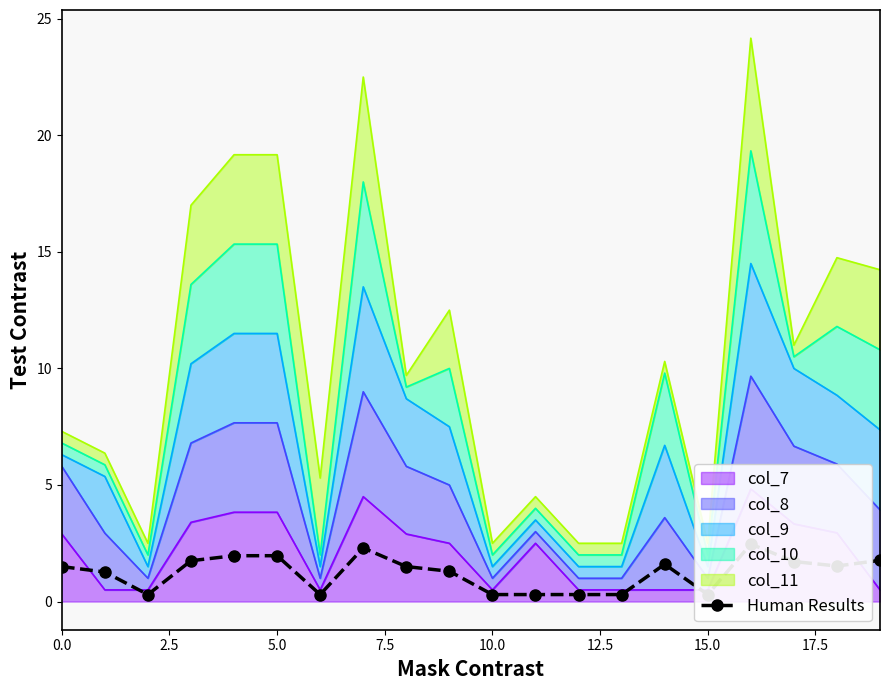

What value does the data have at 13?

0.3